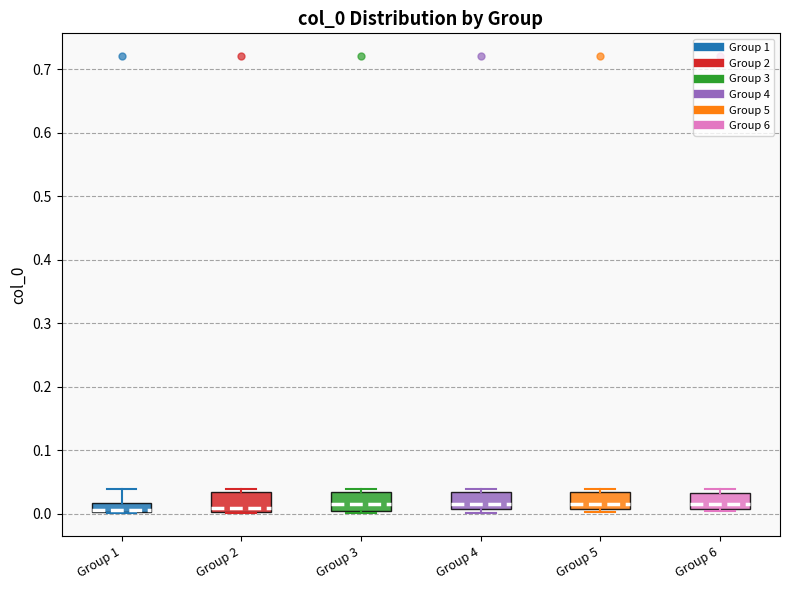

Where does the median line of the box for Group 3 sit on the y-axis? The values are not printed on the chart, so give them approximately, as read against the axis.

0.01